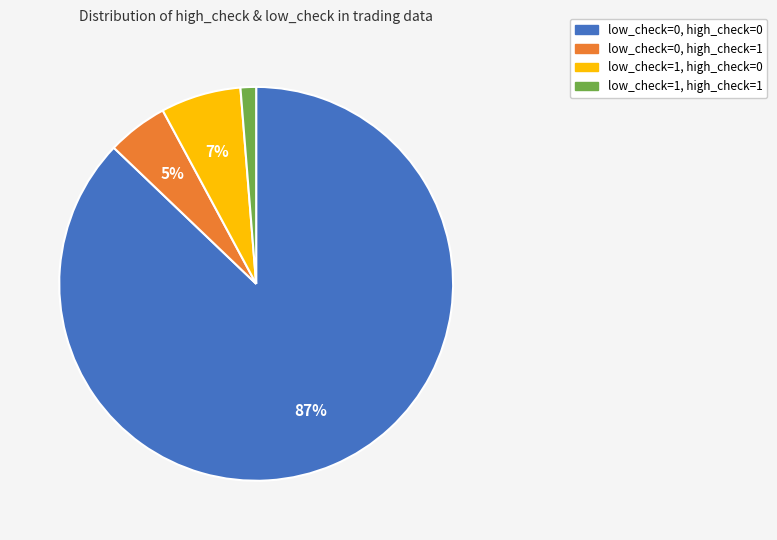

How many segments does this pie chart have?

4